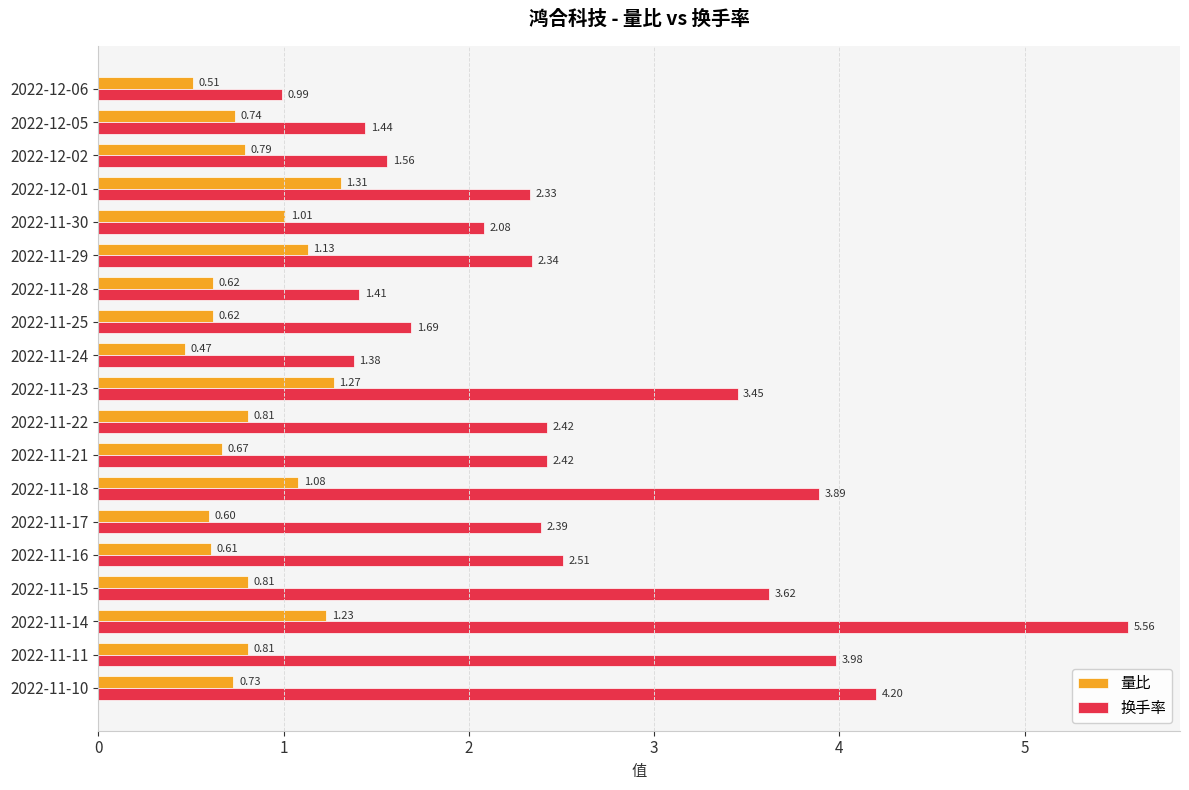

What is the total value across all series at 2022-12-06?

1.5